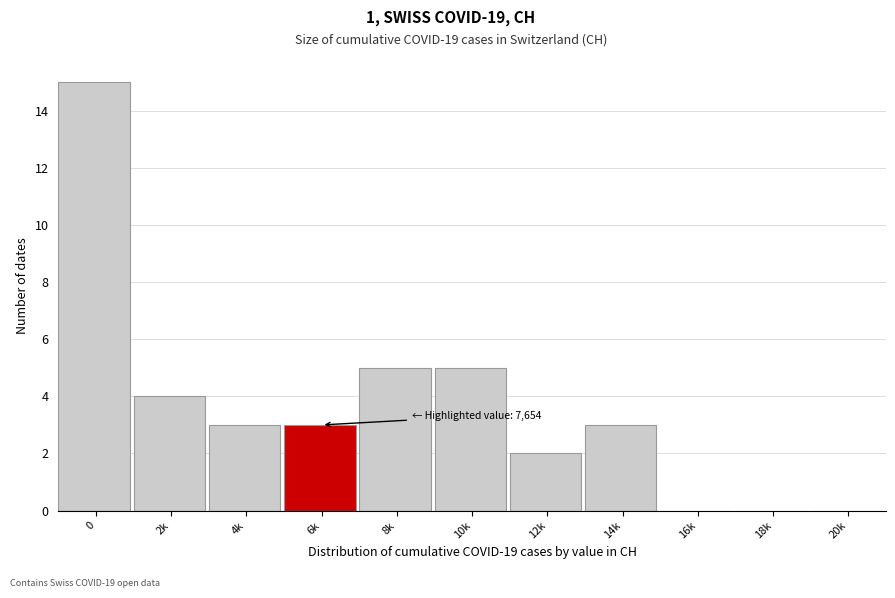

Reading left to right, transcribe all the data shown in this chart.

0=15	2k=4	4k=3	6k=3	8k=5	10k=5	12k=2	14k=3	16k=0	18k=0	20k=0